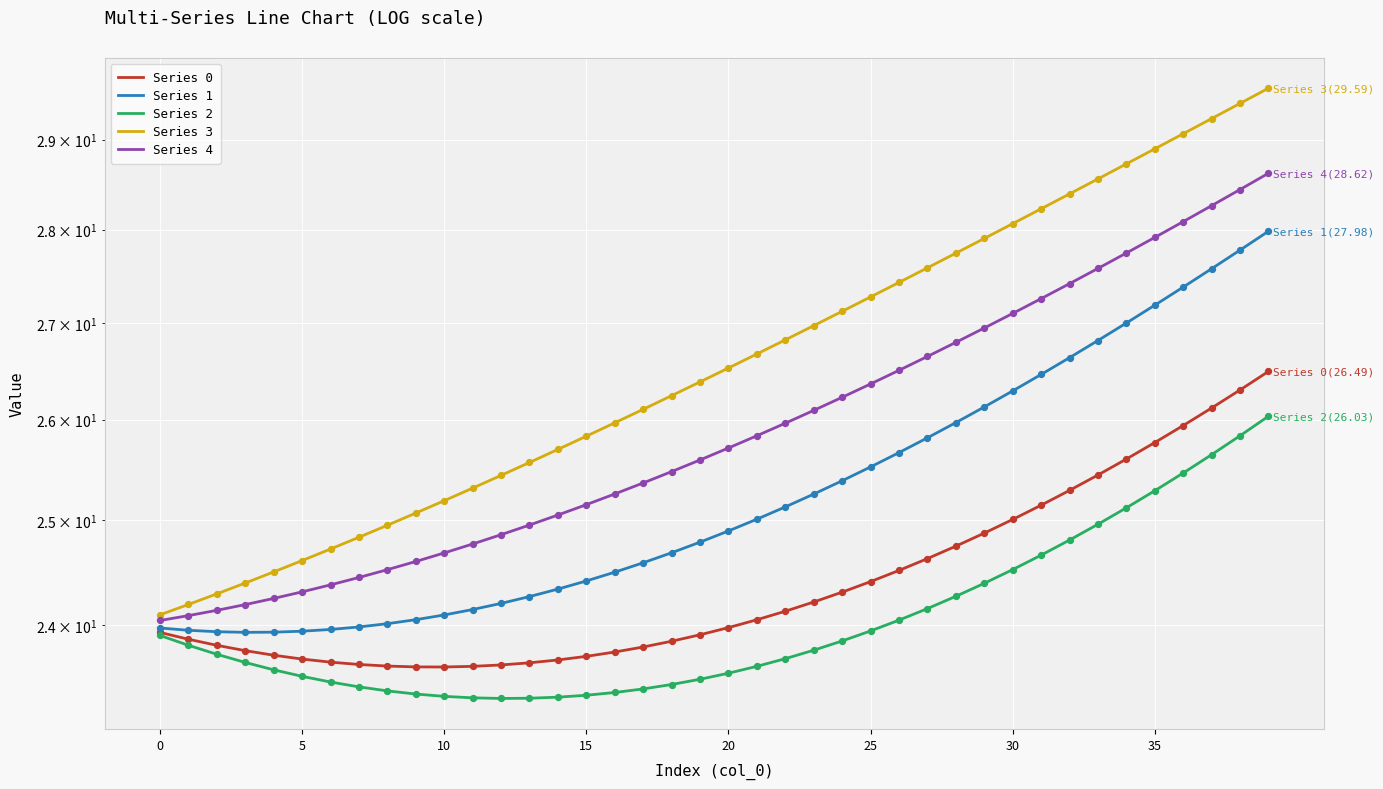

Which series has the largest total across all categories?

Series 3